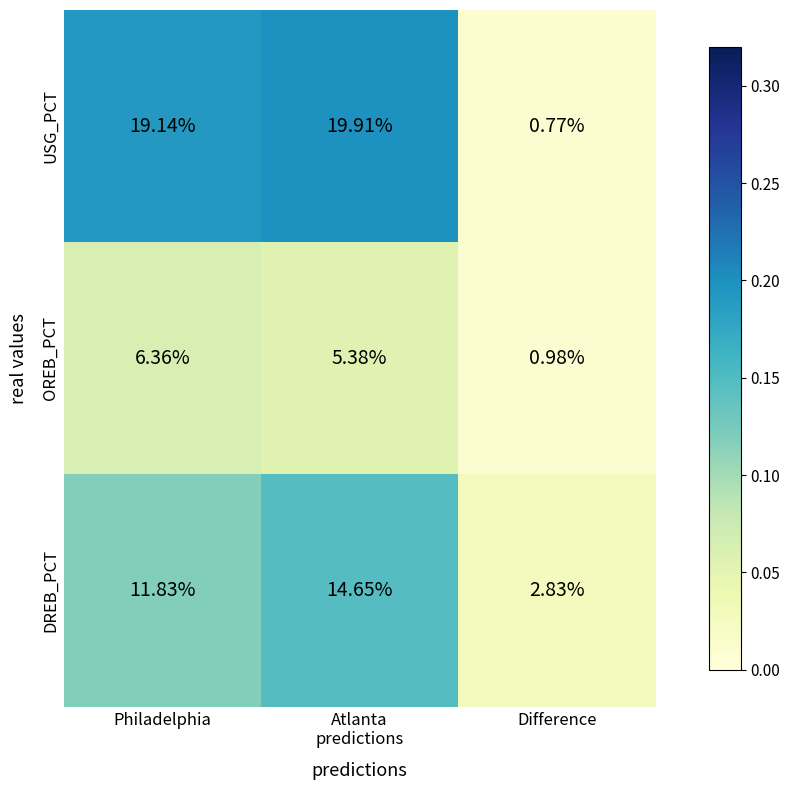

At which label does USG_PCT reach its minimum?

Difference